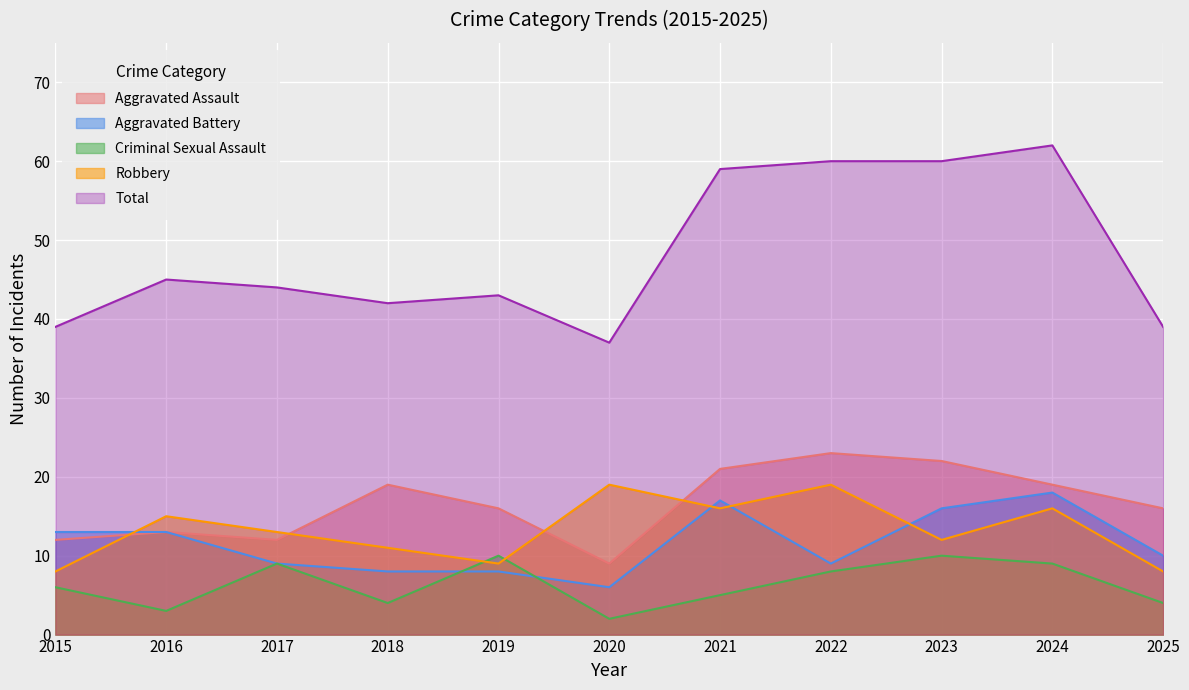

What is the value of the Robbery point at the 7th from the left?

16